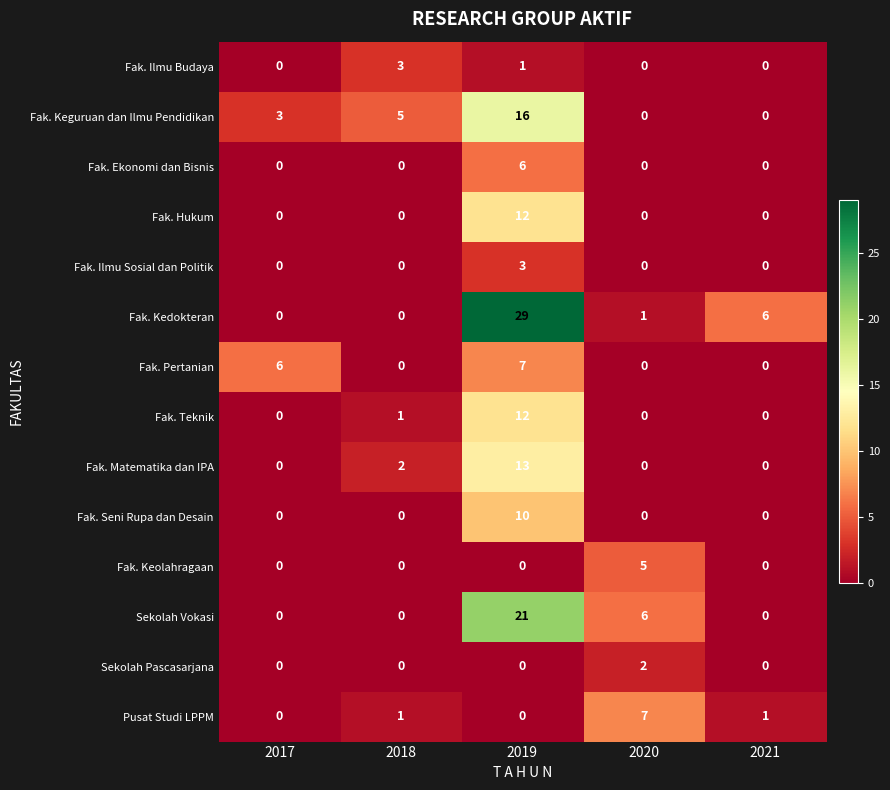

What is the difference between the maximum and minimum values in the Fak. Hukum series?

12